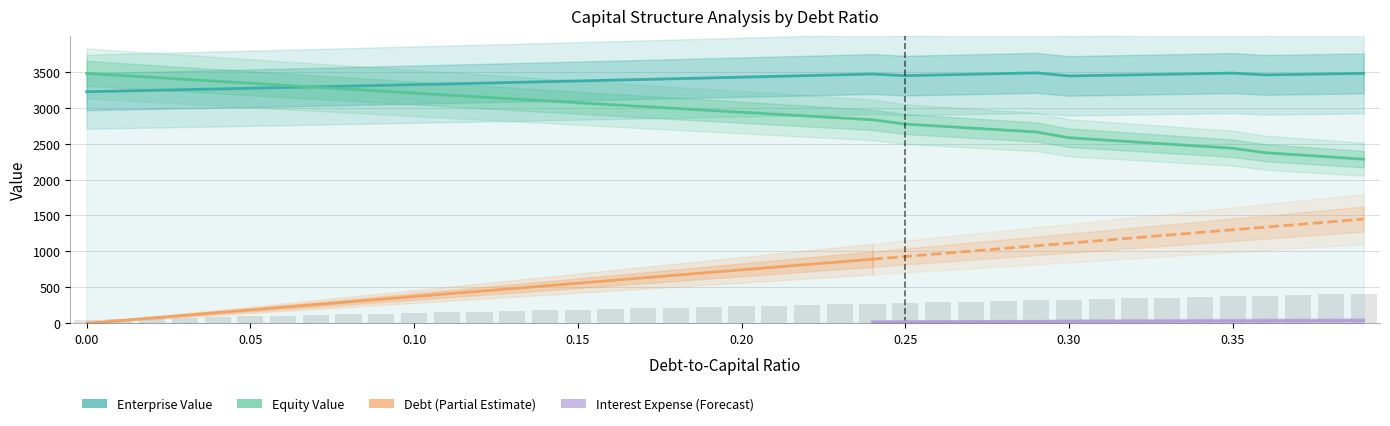

What value does the enterprise_value series have at 0.12?

3341.0